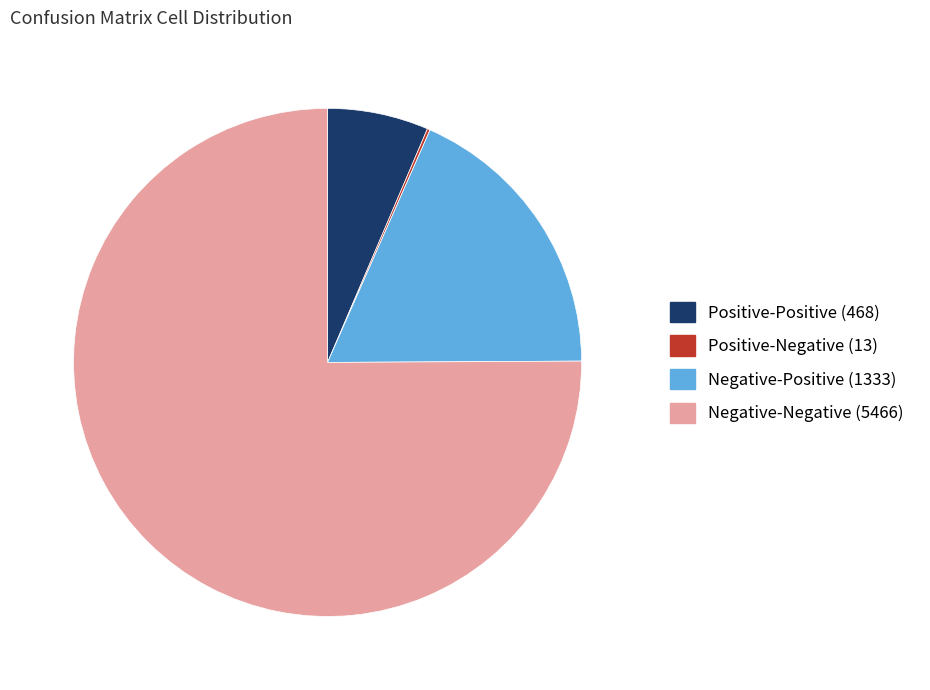

The Negative-Positive slice represents 32% of the pie. True or false?

False